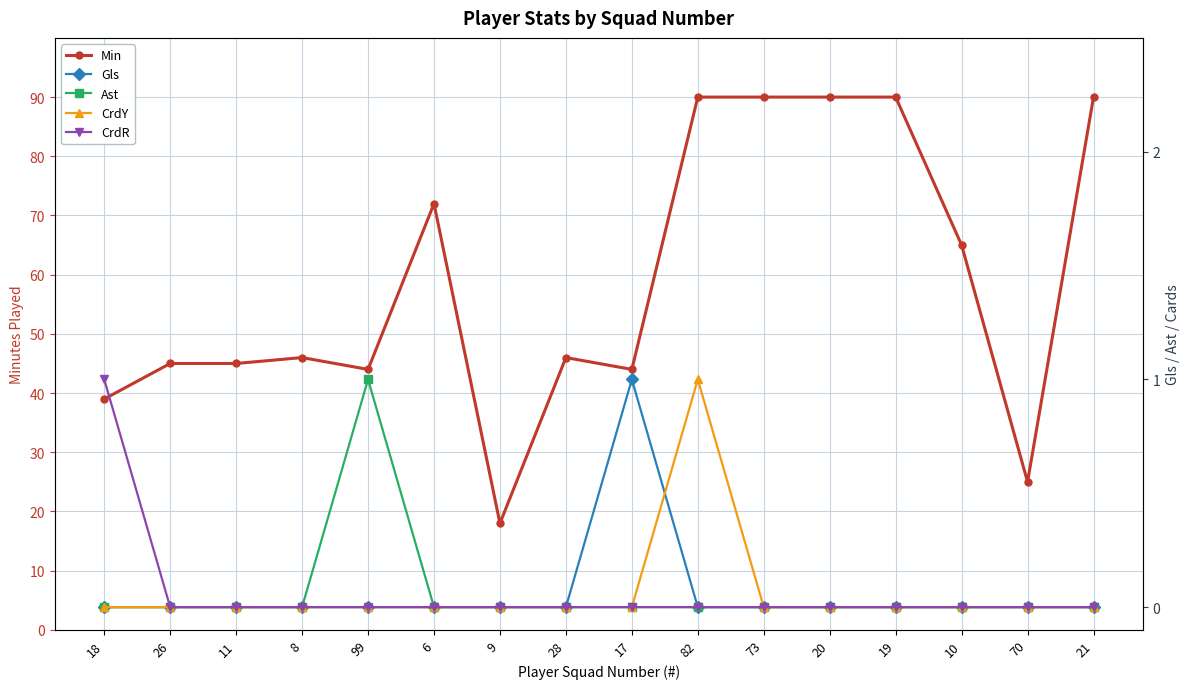

At which label does CrdR reach its minimum?

26